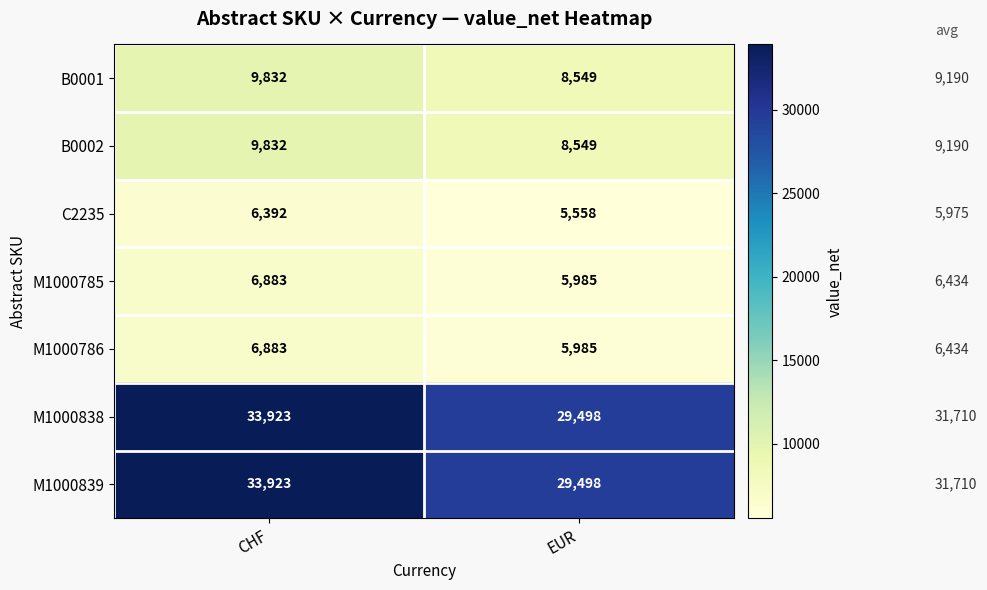

Which label corresponds to the largest value in the chart?

CHF